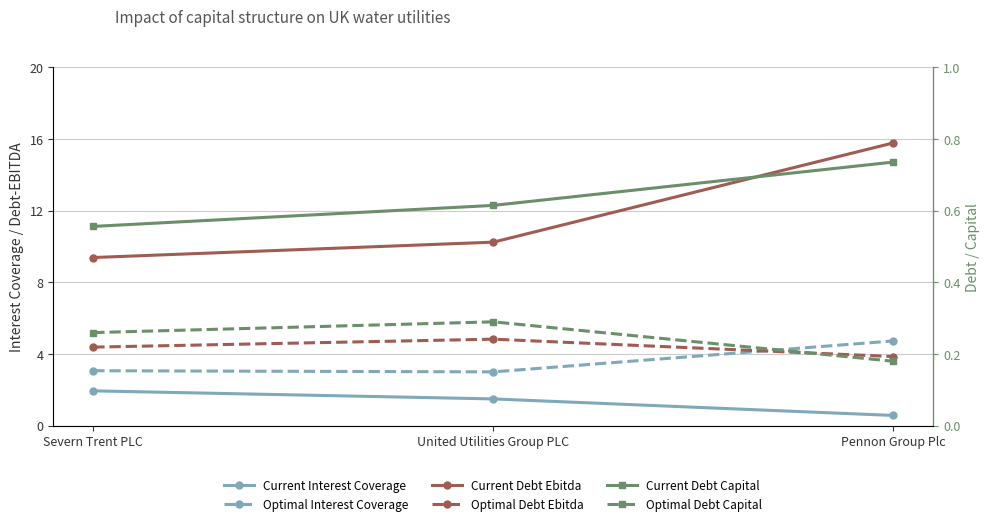

Reading left to right, list all the values displayed in this chart.

Current Interest Coverage: Severn Trent PLC=1.9	United Utilities Group PLC=1.5	Pennon Group Plc=0.6
Optimal Interest Coverage: Severn Trent PLC=3.1	United Utilities Group PLC=3.0	Pennon Group Plc=4.7
Current Debt Ebitda: Severn Trent PLC=9.4	United Utilities Group PLC=10.2	Pennon Group Plc=15.8
Optimal Debt Ebitda: Severn Trent PLC=4.4	United Utilities Group PLC=4.8	Pennon Group Plc=3.9
Current Debt Capital: Severn Trent PLC=0.6	United Utilities Group PLC=0.6	Pennon Group Plc=0.7
Optimal Debt Capital: Severn Trent PLC=0.3	United Utilities Group PLC=0.3	Pennon Group Plc=0.2